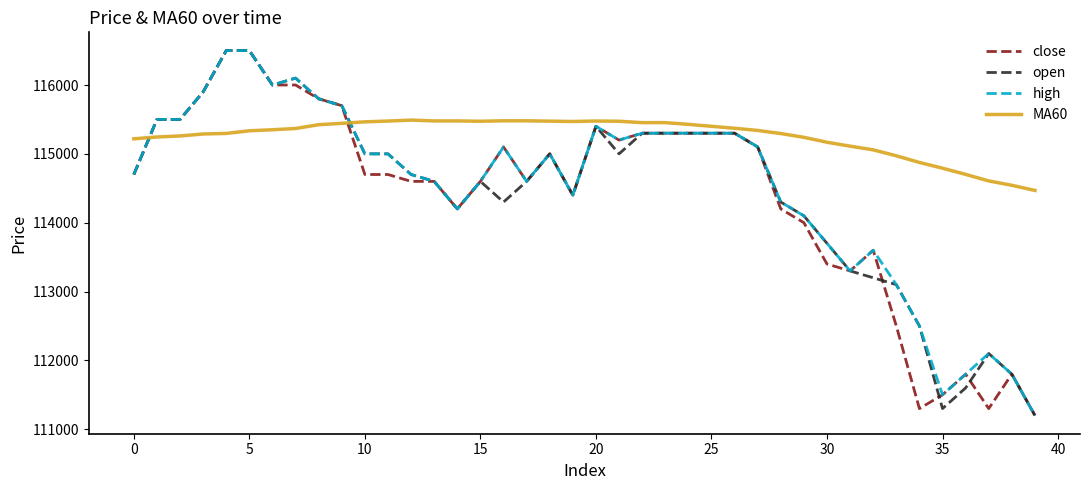

What is the minimum value shown in the chart?

111200.0